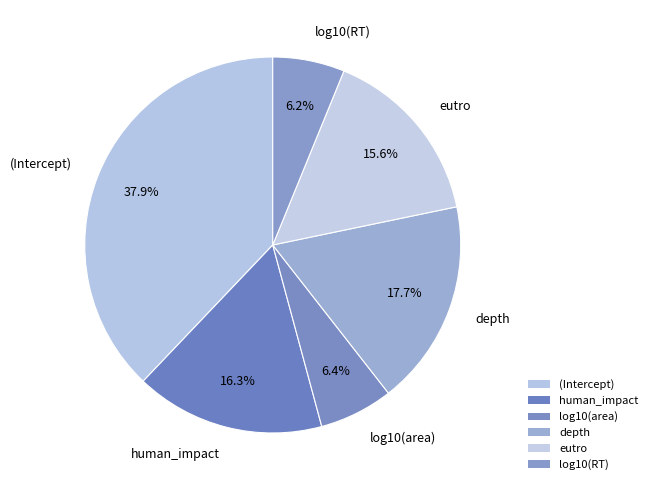

What is the total percentage of human_impact and (Intercept)?

54.2%